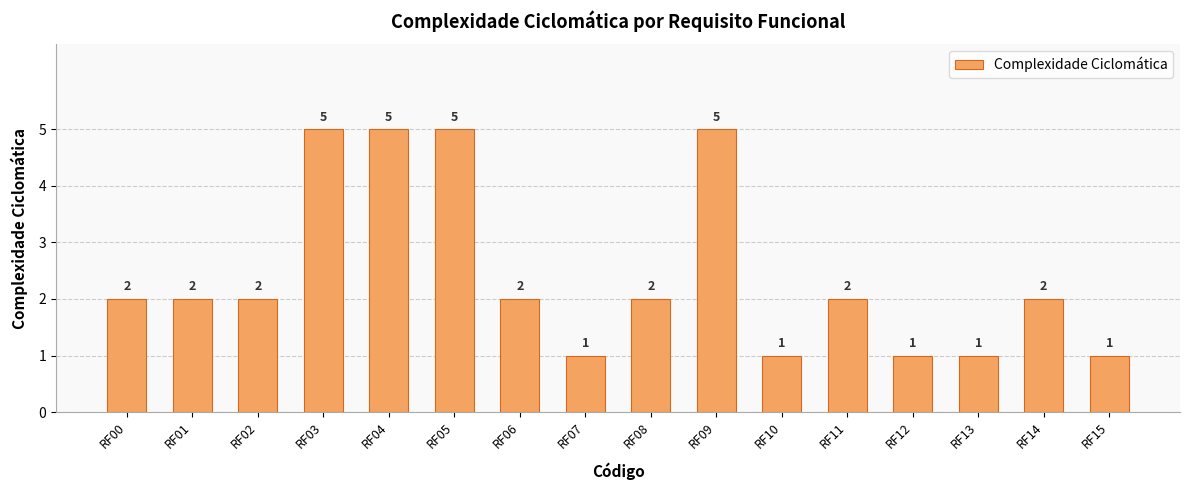

What is the maximum value shown in the chart?

5